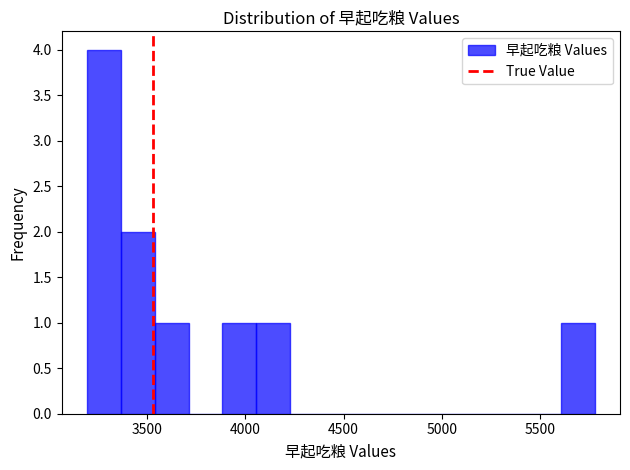

Read against the x-axis, roughly where is the centre of the tallest bar?

3300